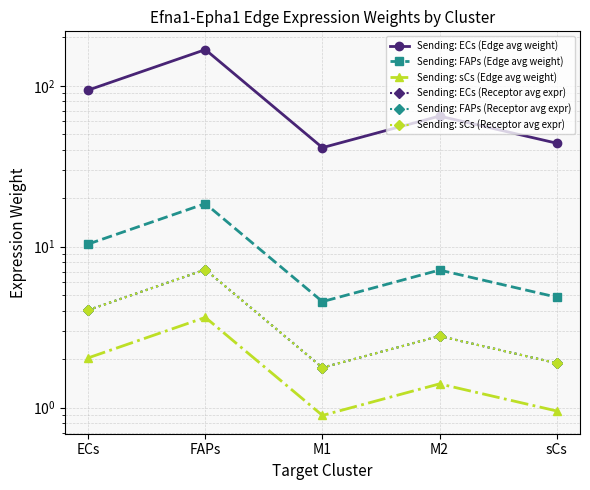

At which category is the sum across all series the highest?

FAPs